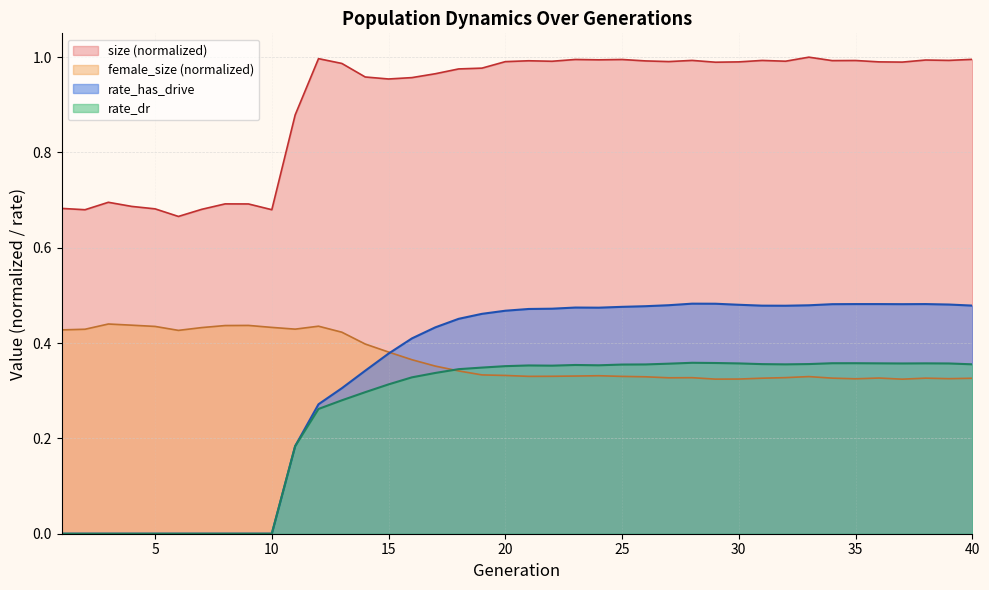

What is the sum of all rate_dr values?

10.2